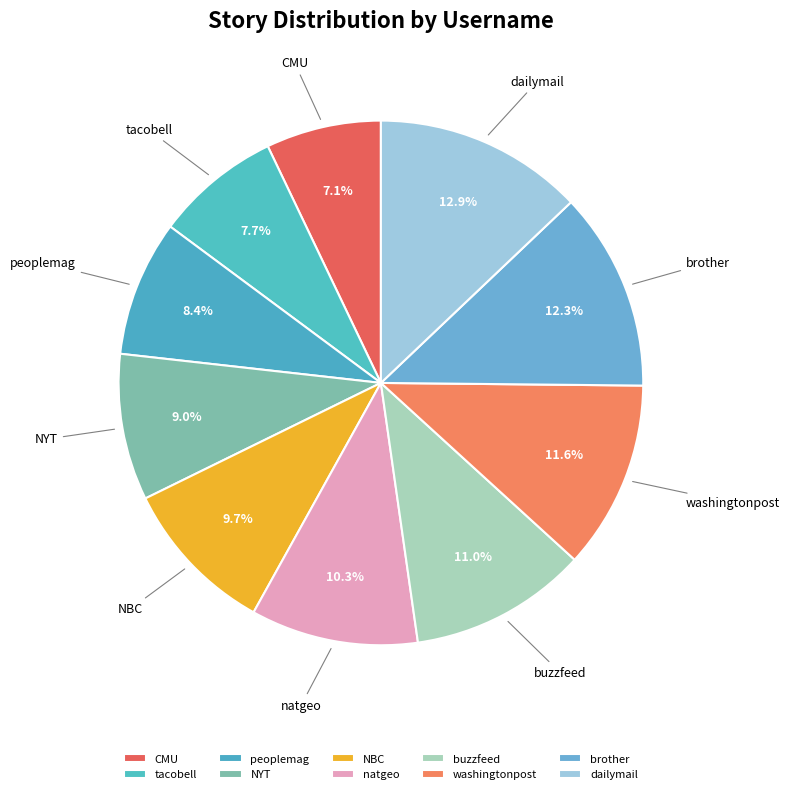

Between peoplemag and tacobell, which is larger?

peoplemag